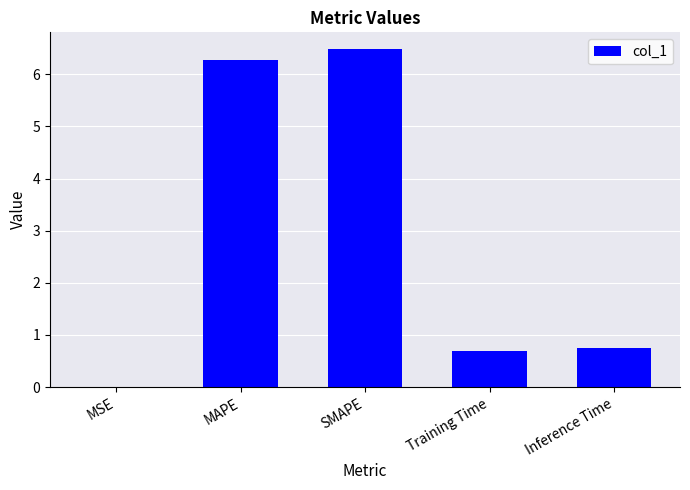

What is the approximate value at SMAPE?

6.5